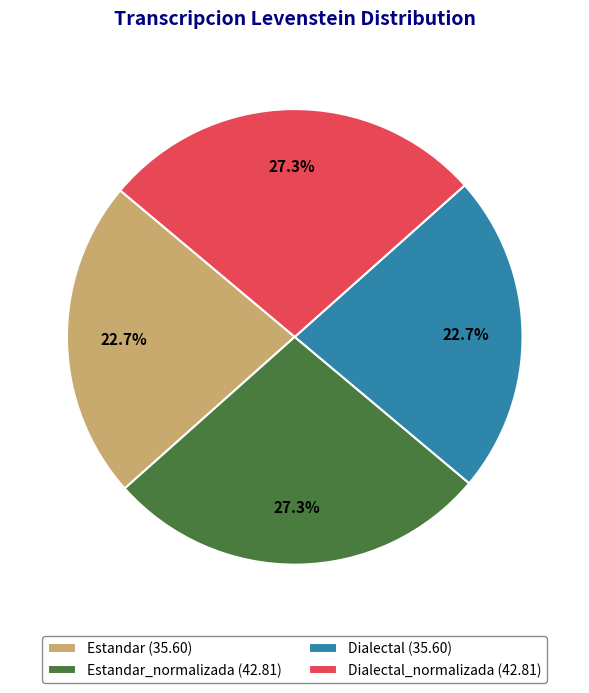

How many segments does this pie chart have?

4